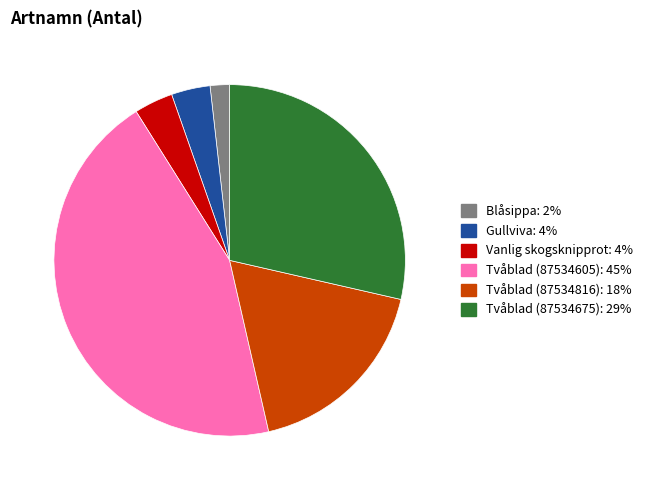

Do Tvåblad (87534816) and Tvåblad (87534605) together represent more than half of the pie?

Yes